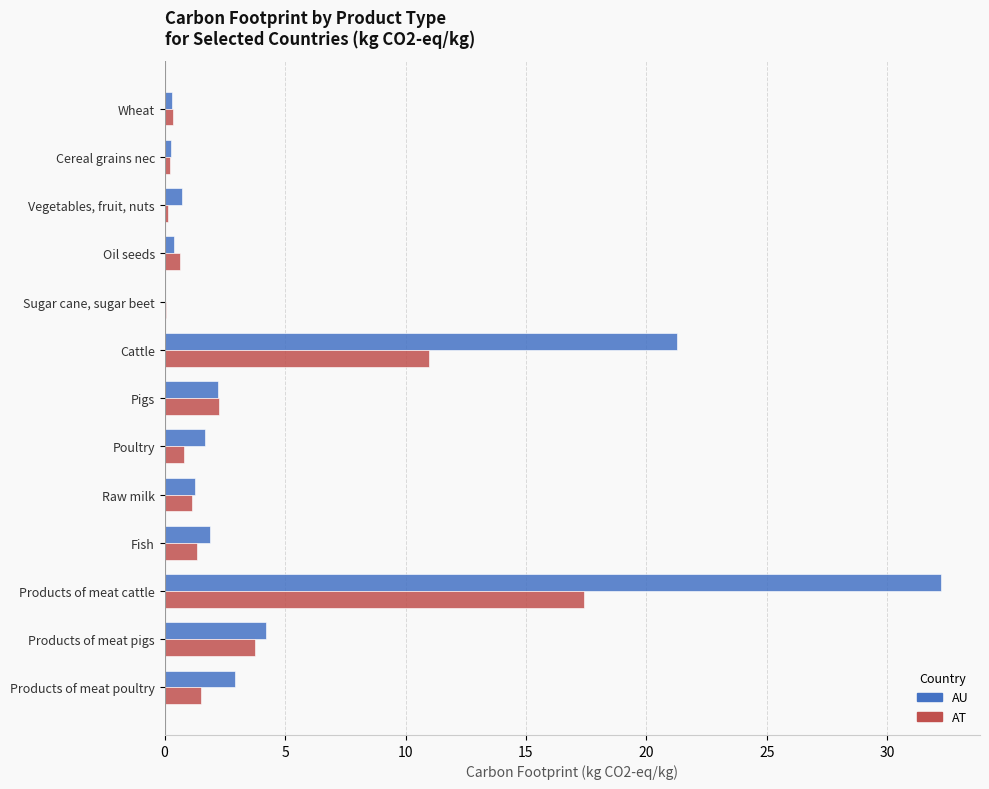

Where is AT nearest to the value 8?

Cattle